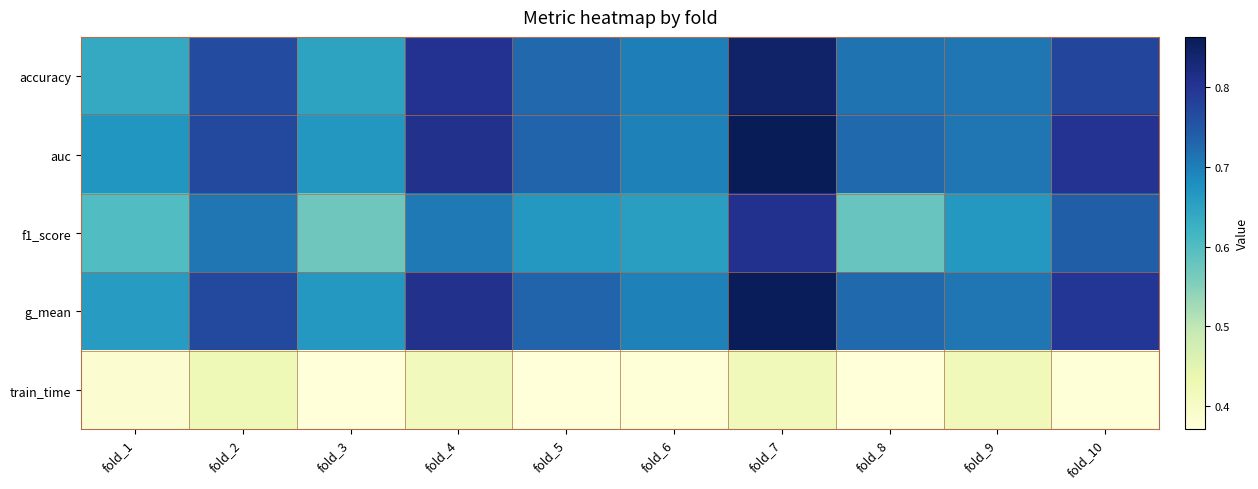

At which category is the sum across all series the highest?

fold_7